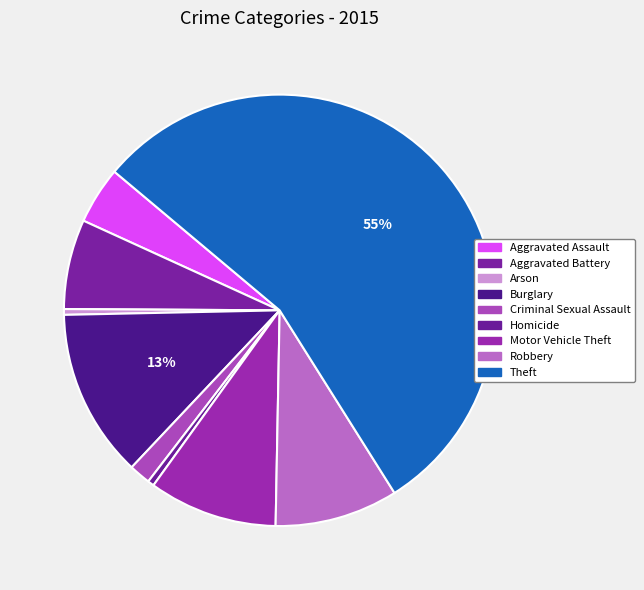

How many slices are in this pie chart?

9